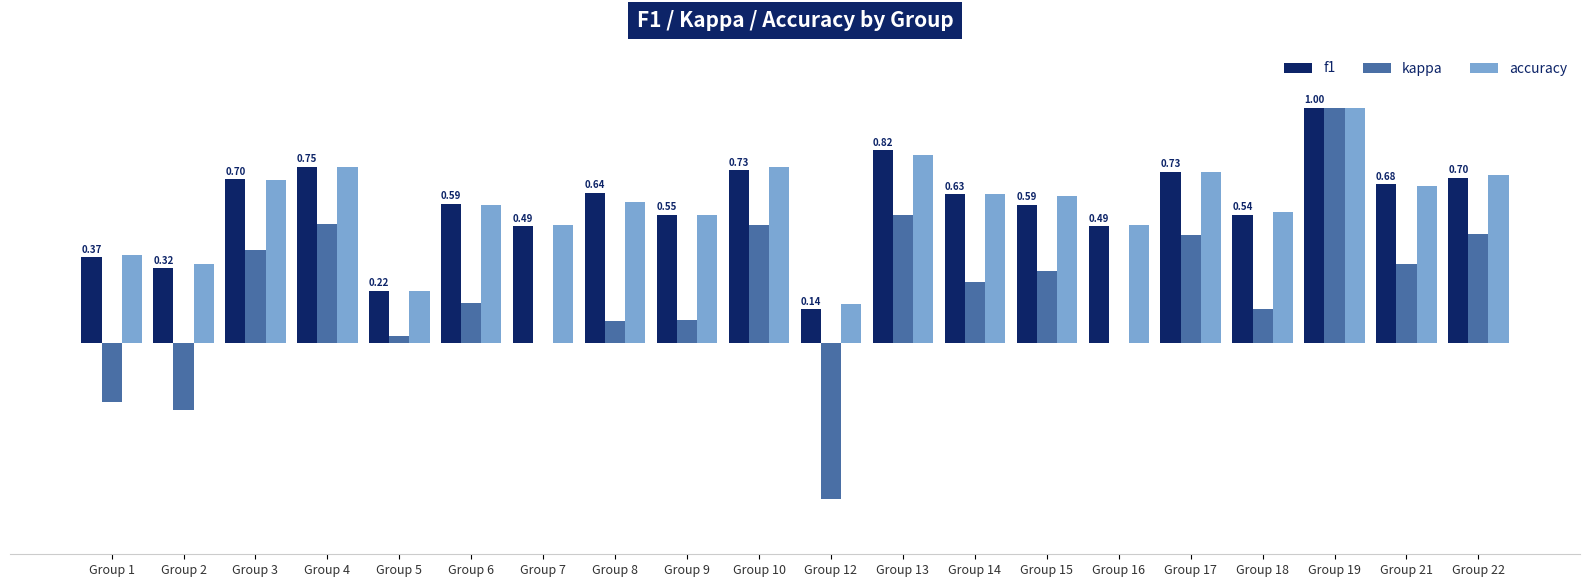

Which series changed the most between Group 9 and Group 19?

kappa